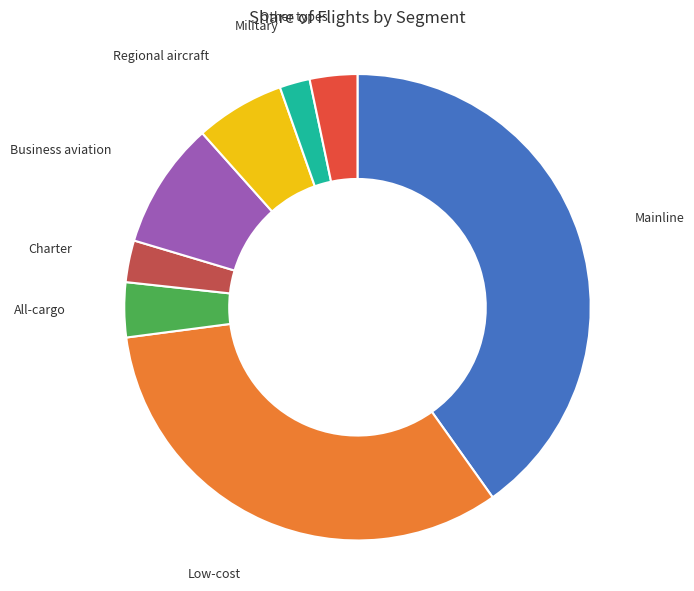

The Regional aircraft slice represents 6% of the pie. True or false?

True